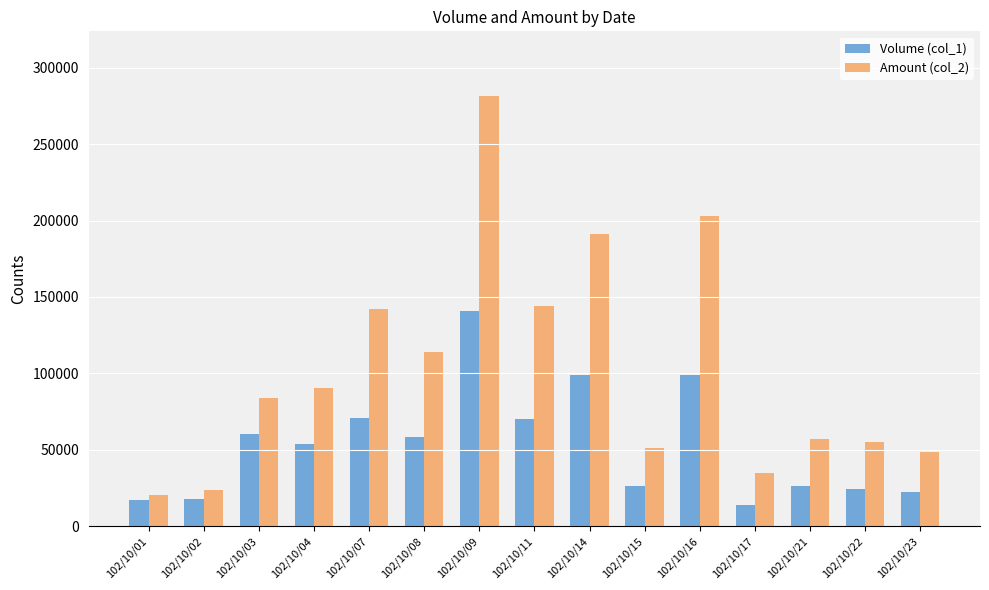

What are all the series names shown in the legend?

Volume (col_1), Amount (col_2)